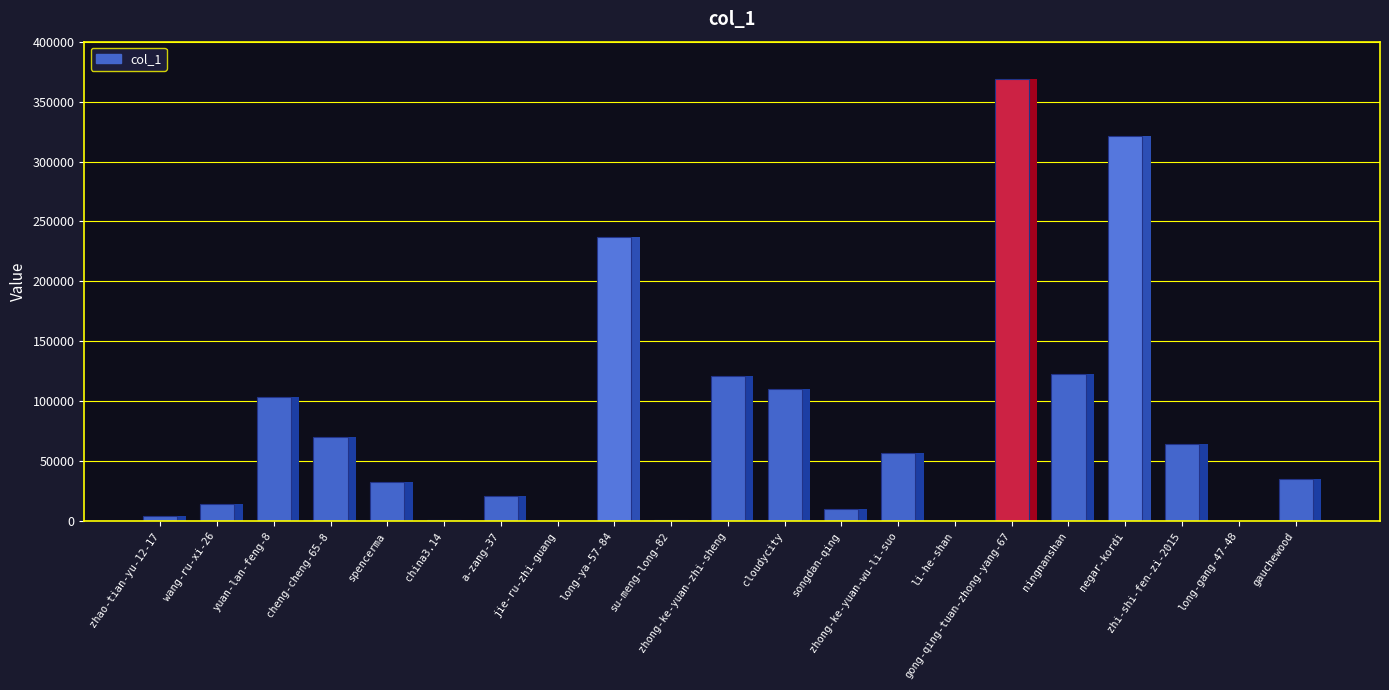

At which label is the value closest to 184455?

long-ya-57-84